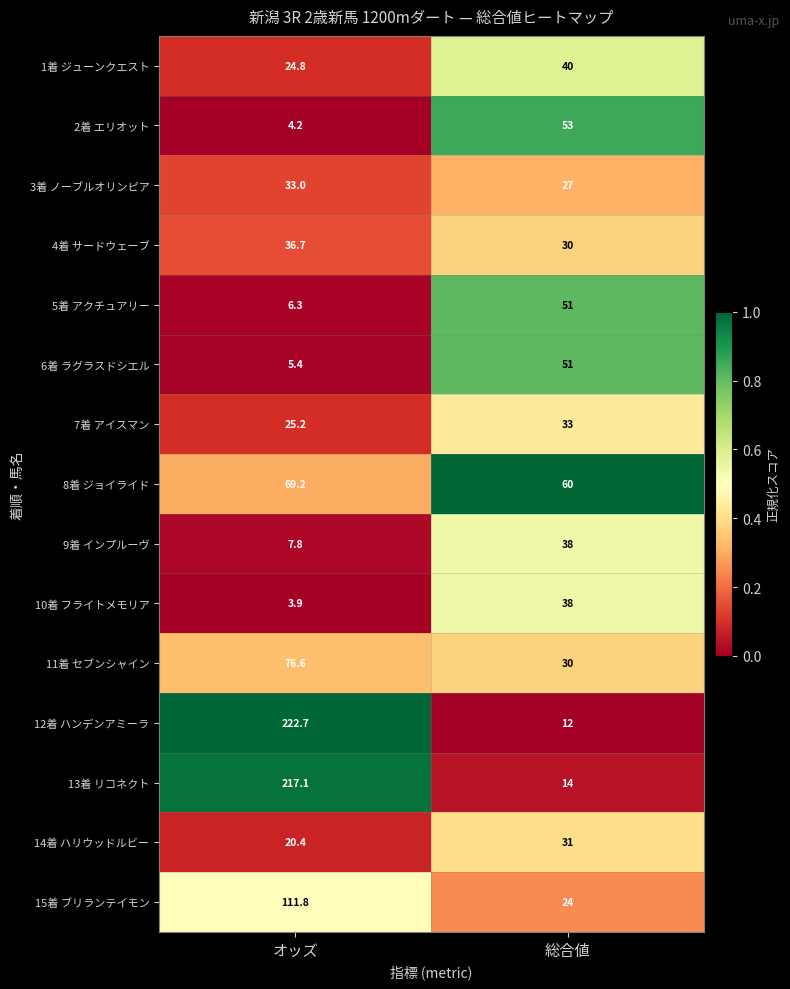

How many data points does each series have?

2